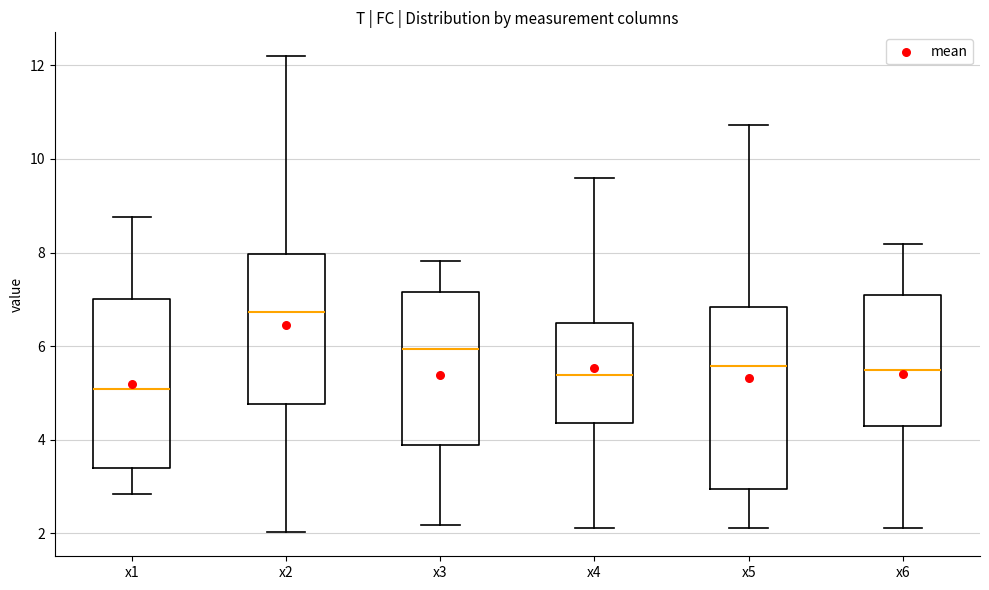

Reading left to right, transcribe this box plot: for each box, give where its median line is, the range the box spans, and where its two whiskers end, as read against the y-axis. The values are not printed on the chart, so give them approximately, as read against the axis.

x1: median 5.0, box 3.4 to 7.0, whiskers 2.8 to 8.8
x2: median 6.8, box 4.8 to 8.0, whiskers 2.0 to 12.2
x3: median 6.0, box 3.8 to 7.2, whiskers 2.2 to 7.8
x4: median 5.4, box 4.4 to 6.4, whiskers 2.2 to 9.6
x5: median 5.6, box 3.0 to 6.8, whiskers 2.2 to 10.8
x6: median 5.4, box 4.2 to 7.0, whiskers 2.2 to 8.2